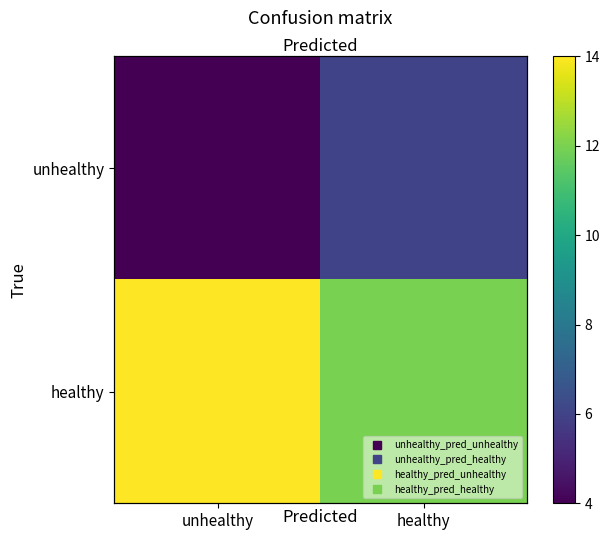

What is the minimum value for healthy?

12